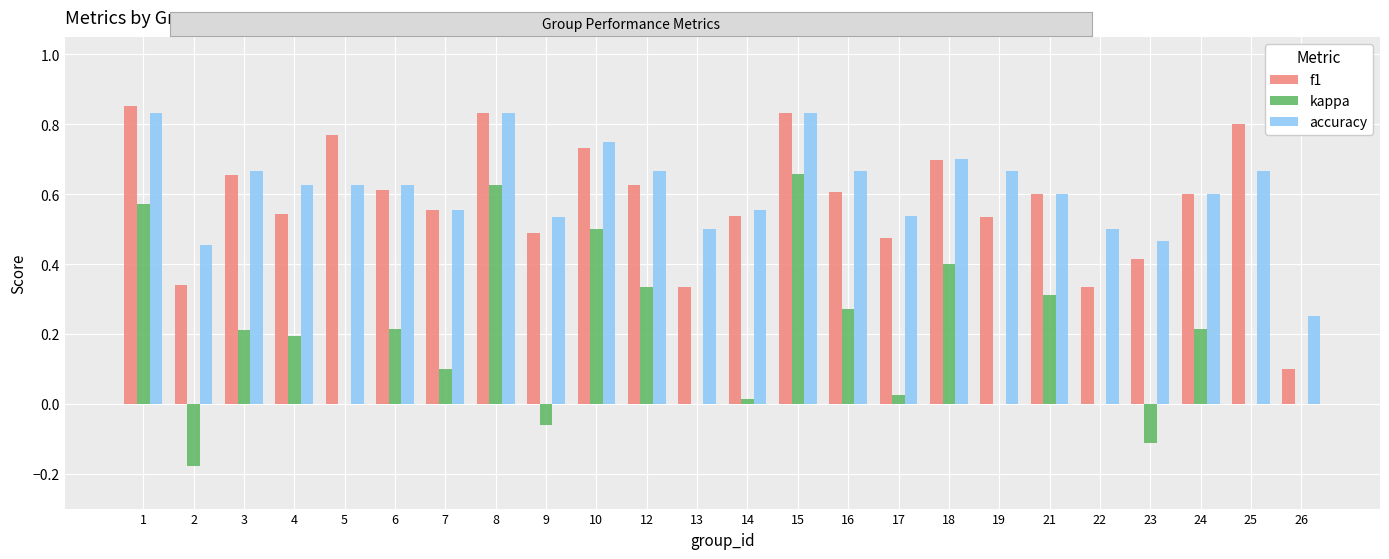

What is the sum of the accuracy values at 14 and 25?

1.2